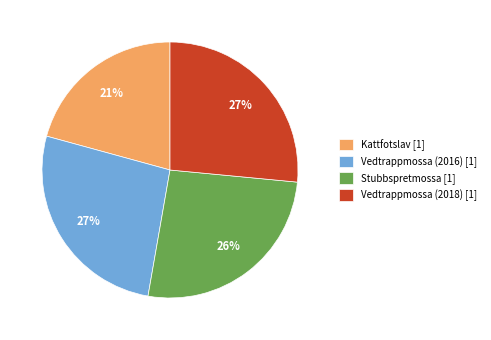

True or false: Vedtrappmossa (2016) [1] accounts for 38% of the total.

False